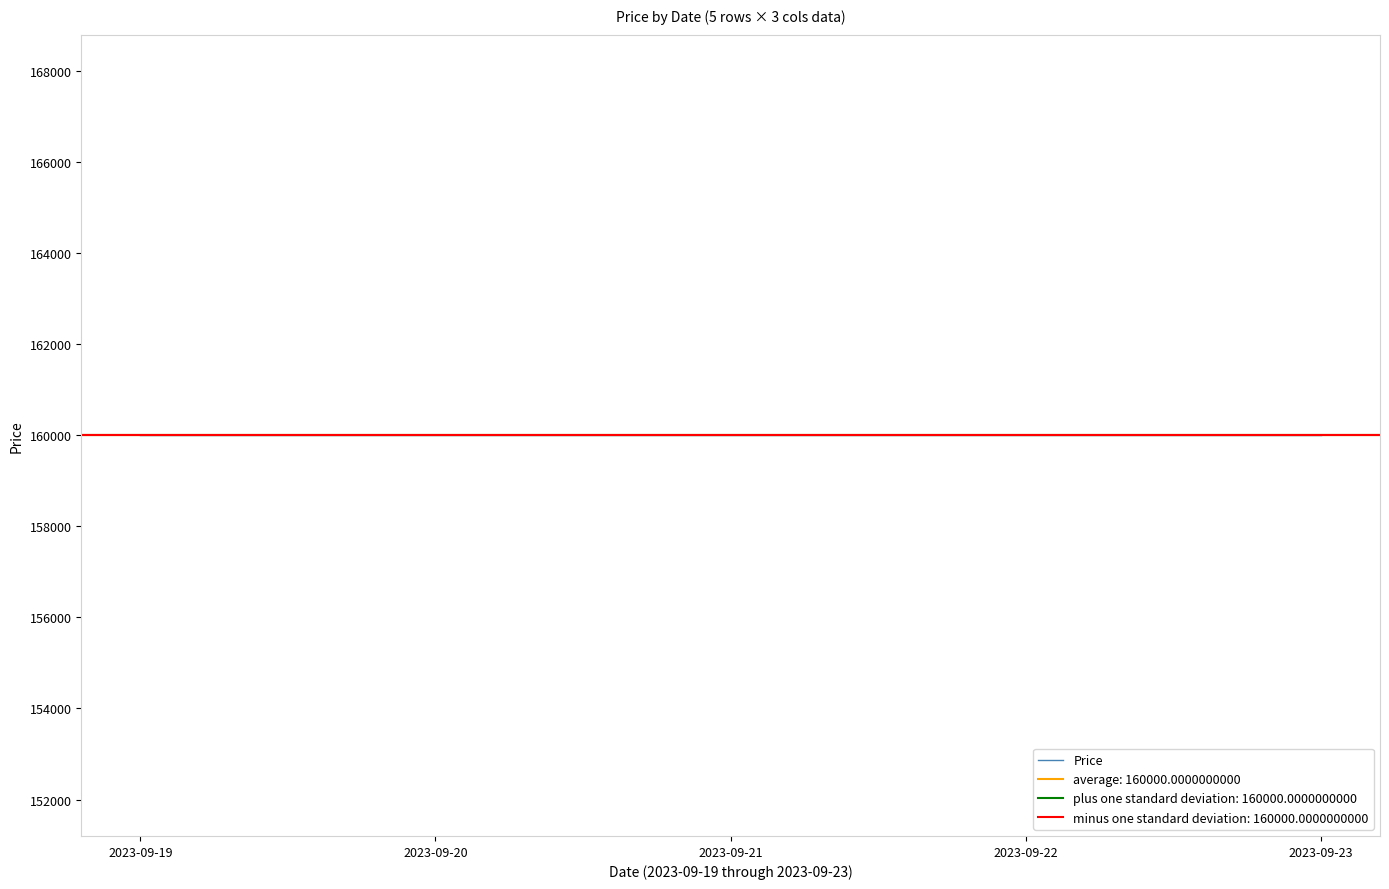

Between 2023-09-19 and 2023-09-23, which is larger?

2023-09-19